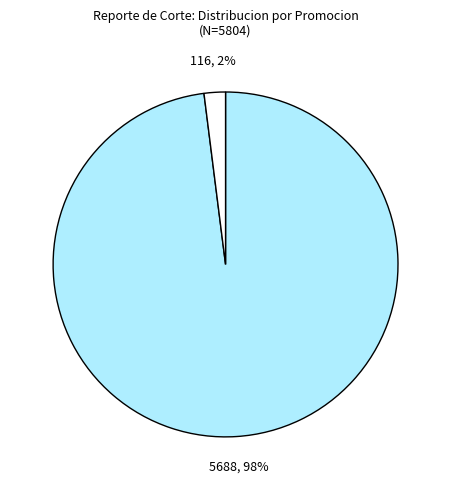

To the nearest percent, what is the average slice percentage?

50%